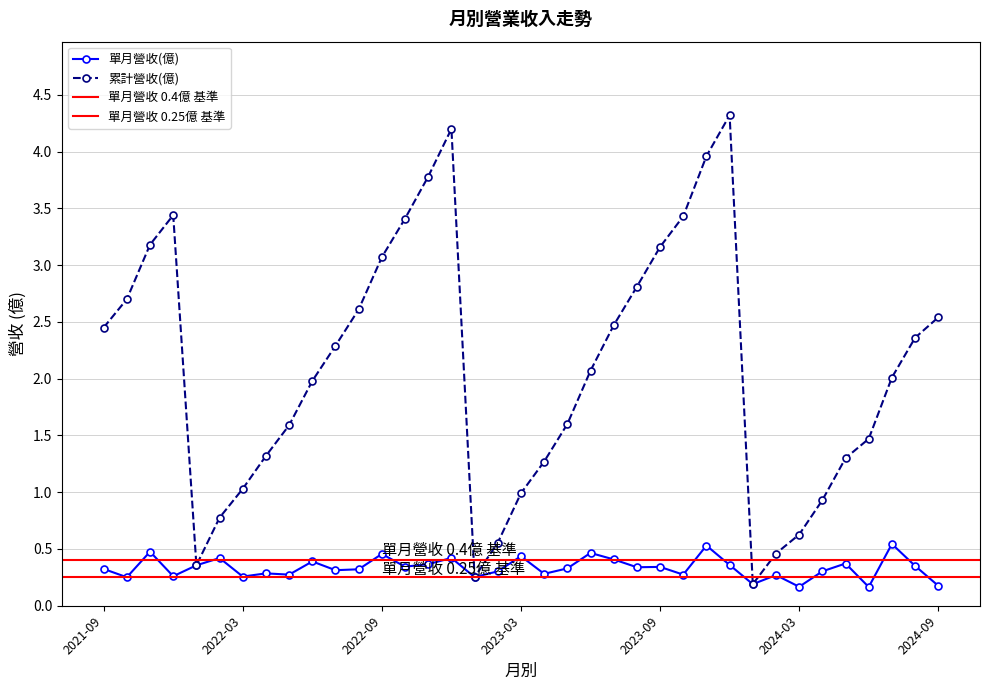

What is the difference between the maximum and minimum values in the 累計營收(億) series?

4.1